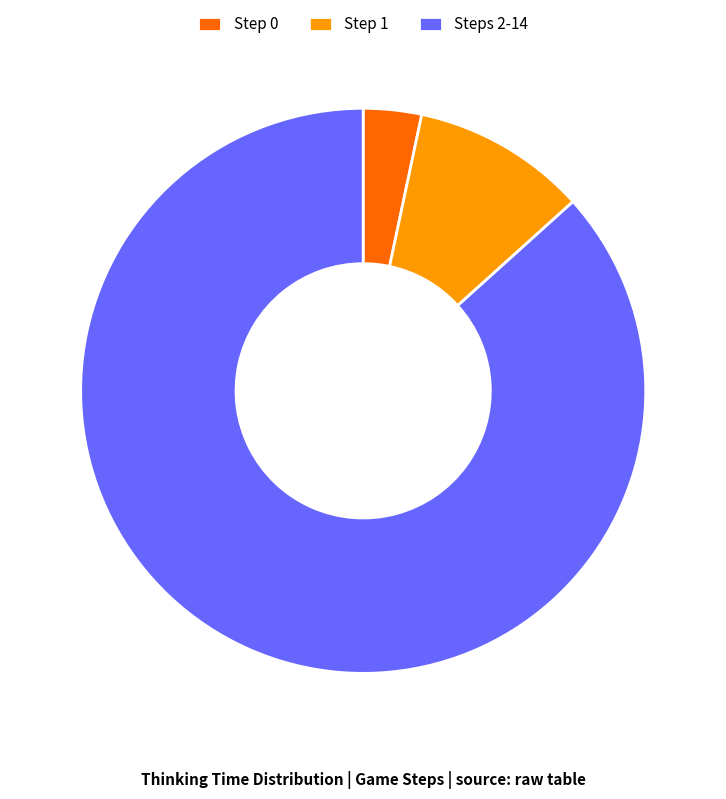

Count the number of slices in the pie.

3